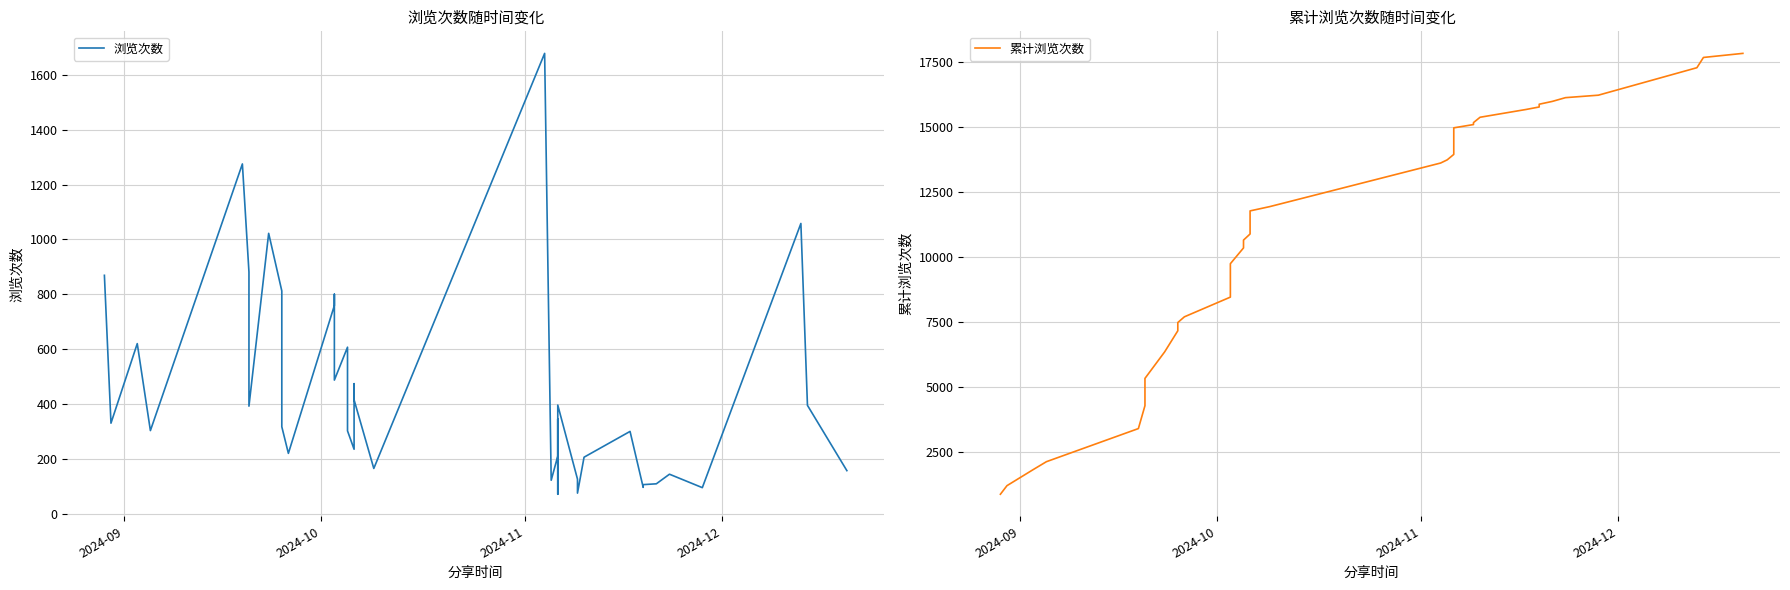

True or false: 累计浏览次数 and 浏览次数 cross at least once.

False